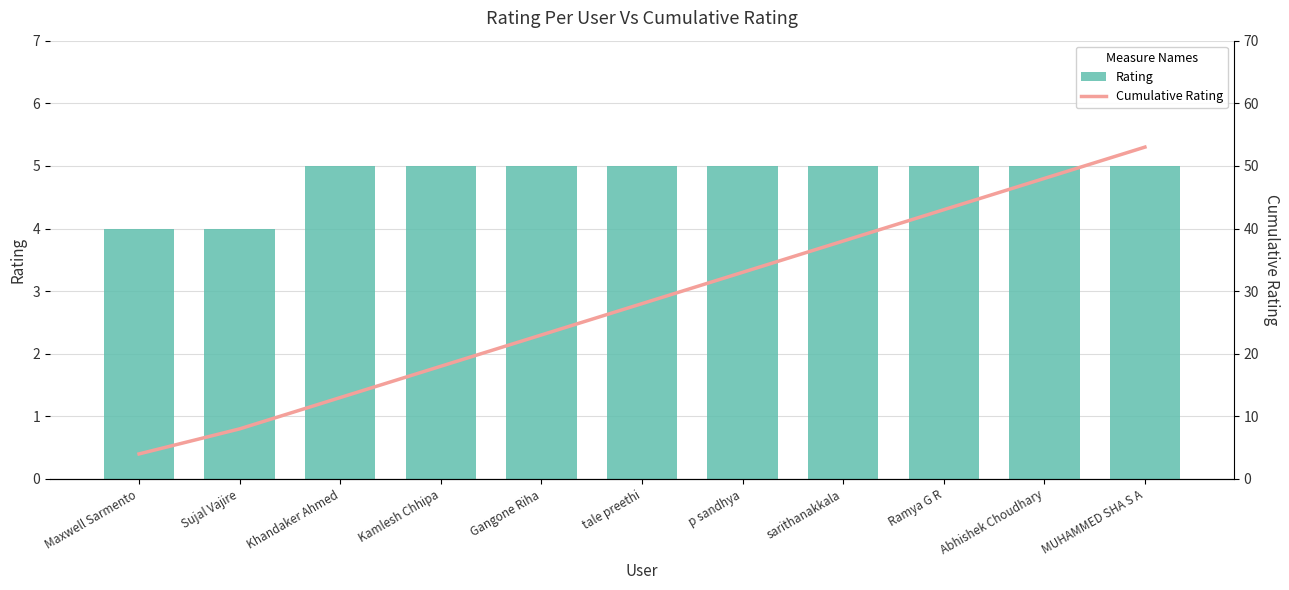

What is the label of the 8th bar from the left?

sarithanakkala